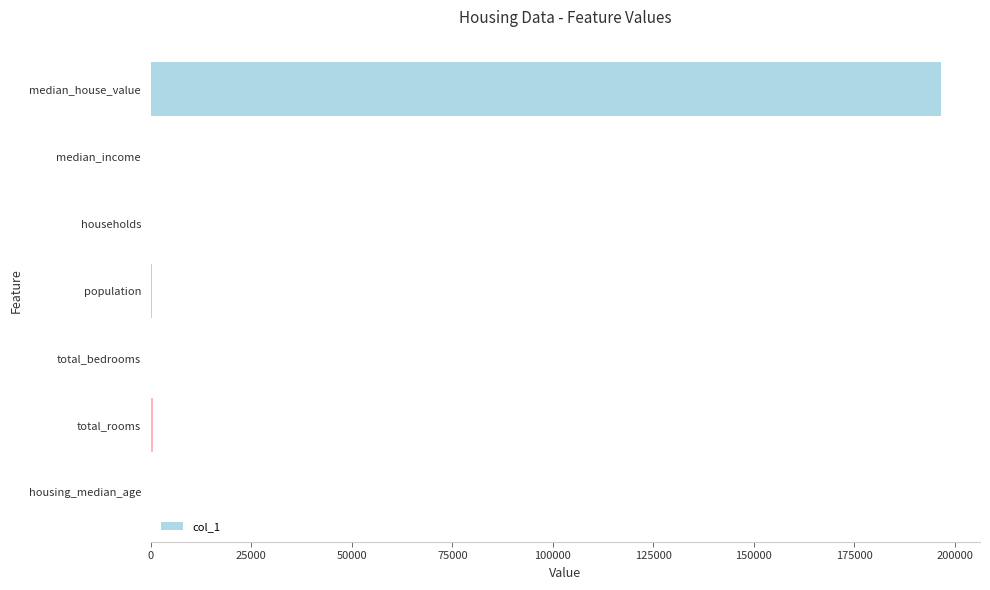

Is it true that the value at median_house_value is 196400.0?

True